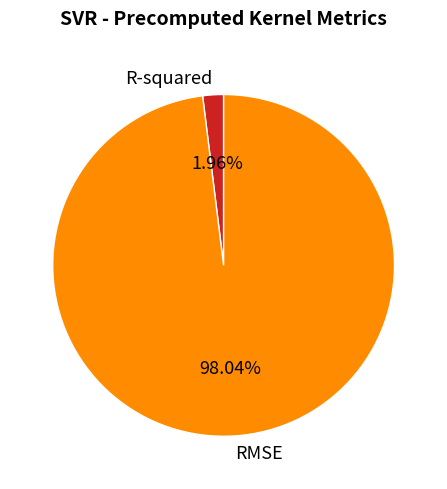

Rank the categories by value from lowest to highest.

R-squared, RMSE